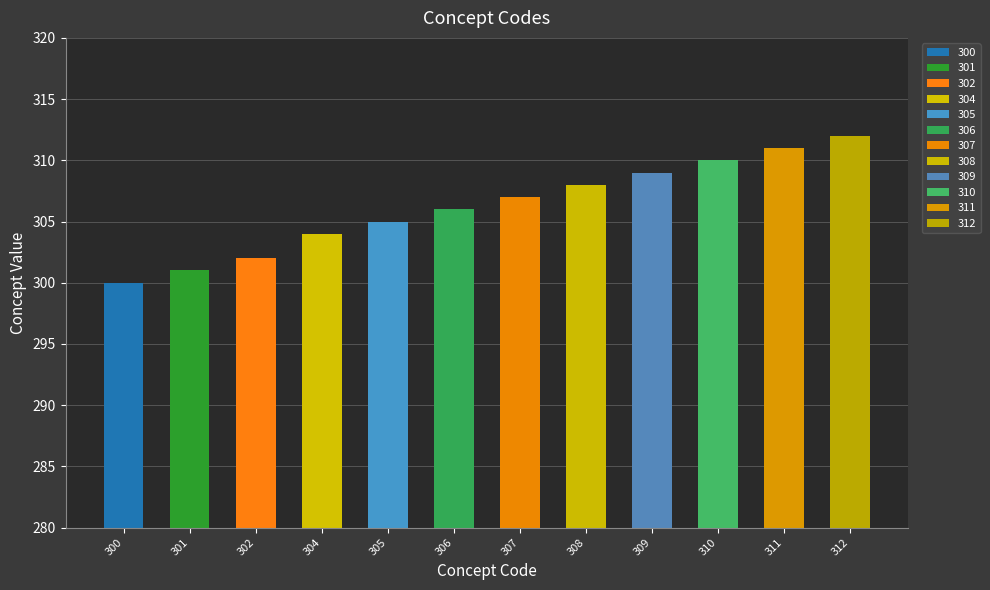

The chart shows a value of 301 at 301. True or false?

True